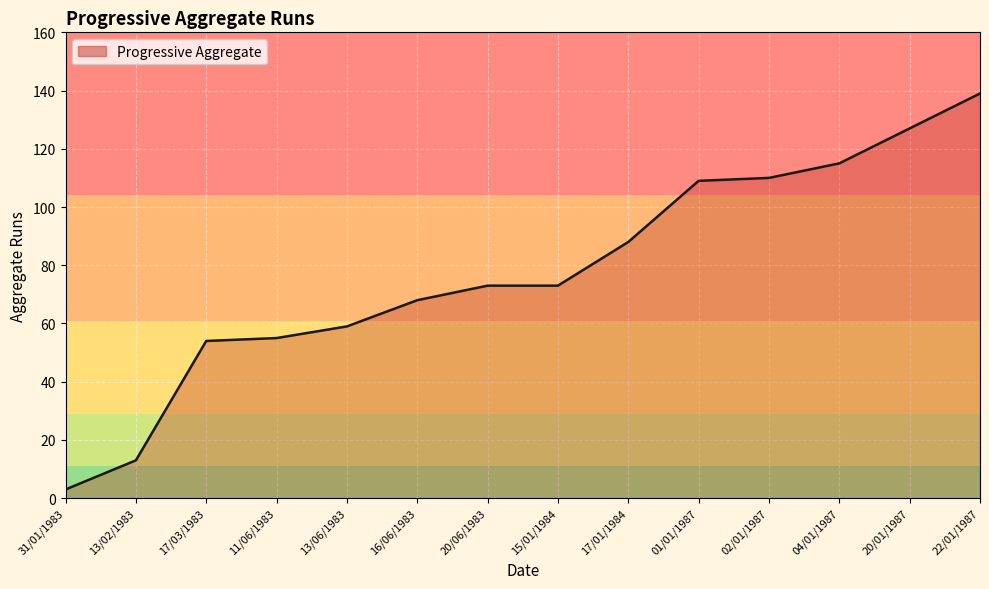

Reading left to right, transcribe all the data shown in this chart.

31/01/1983=3	13/02/1983=13	17/03/1983=54	11/06/1983=55	13/06/1983=59	16/06/1983=68	20/06/1983=73	15/01/1984=73	17/01/1984=88	01/01/1987=109	02/01/1987=110	04/01/1987=115	20/01/1987=127	22/01/1987=139